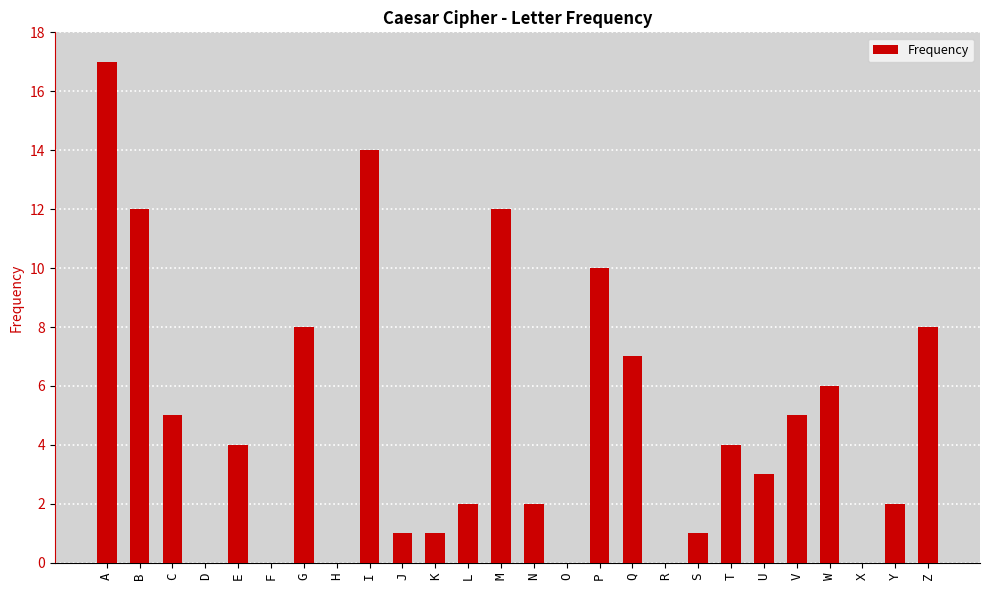

Between M and E, which is larger?

M